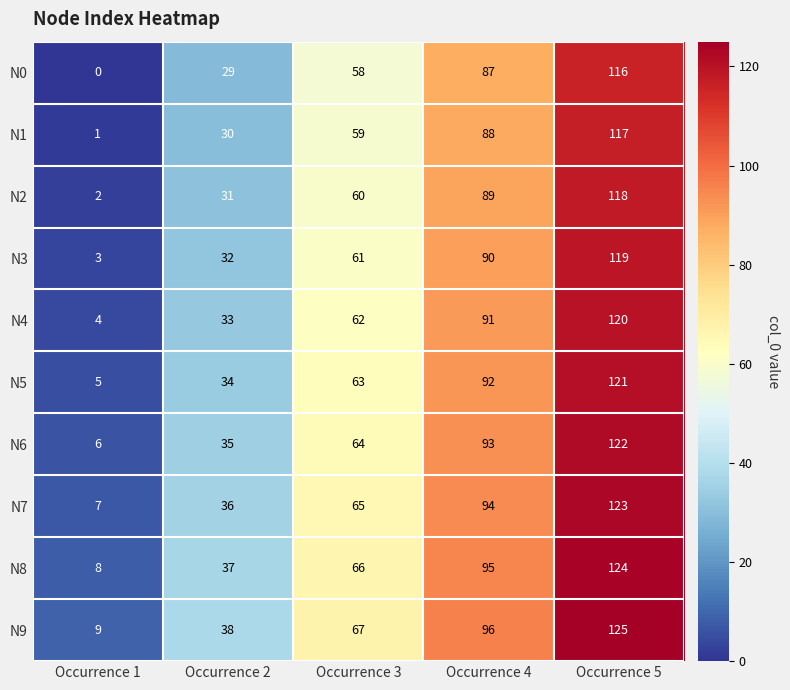

List the series in order of their peak value, lowest first.

N0, N1, N2, N3, N4, N5, N6, N7, N8, N9